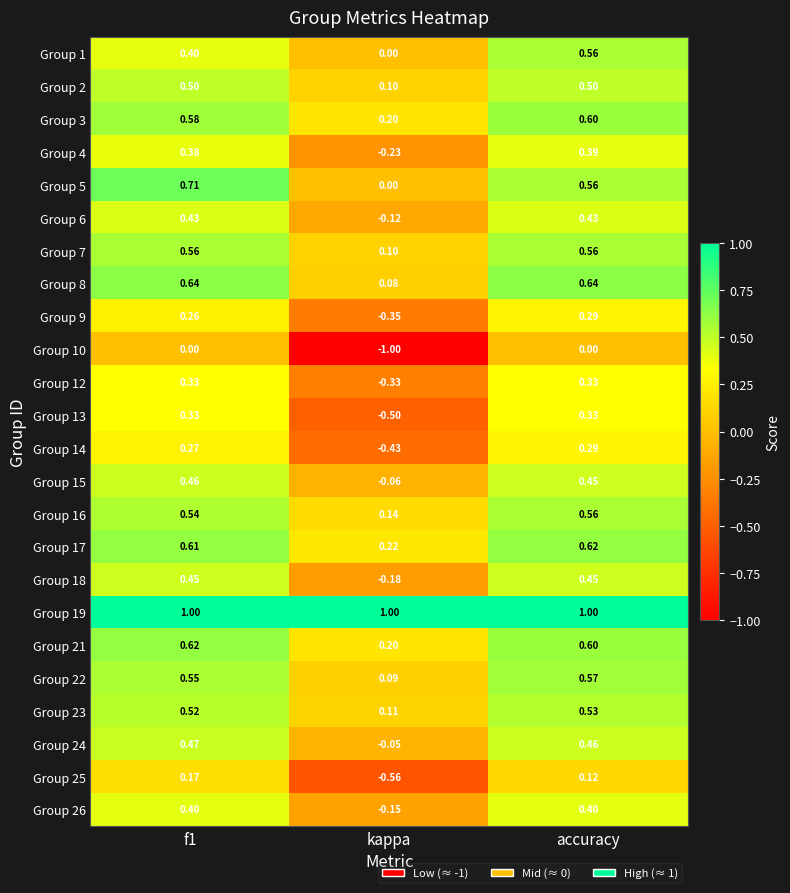

At which label is Group 15 closest to 0?

kappa